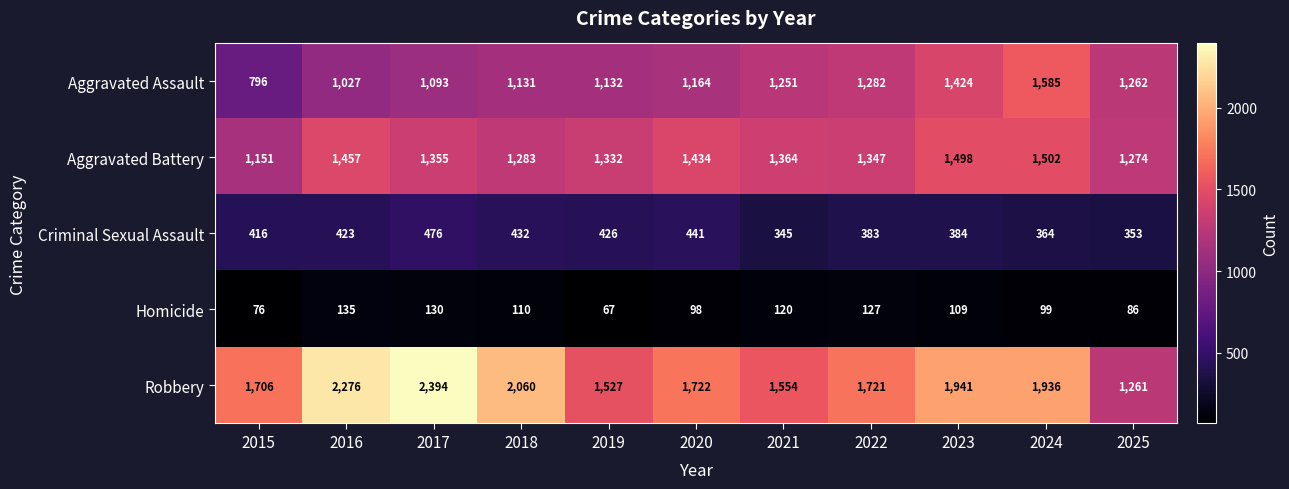

What is the difference between the Aggravated Battery values at 2019 and 2015?

181